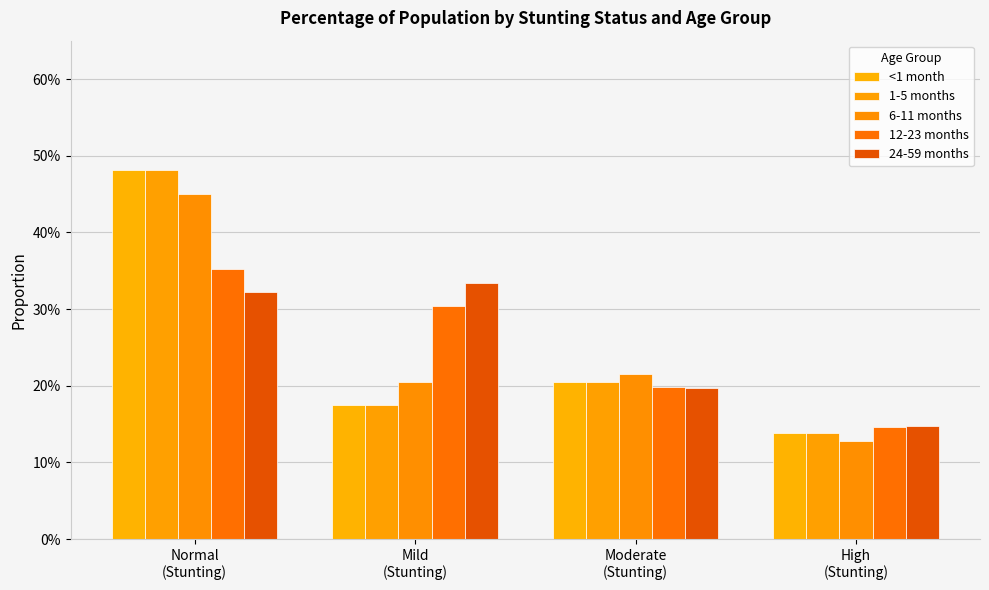

At which label is 12-23 months closest to 0?

High
(Stunting)